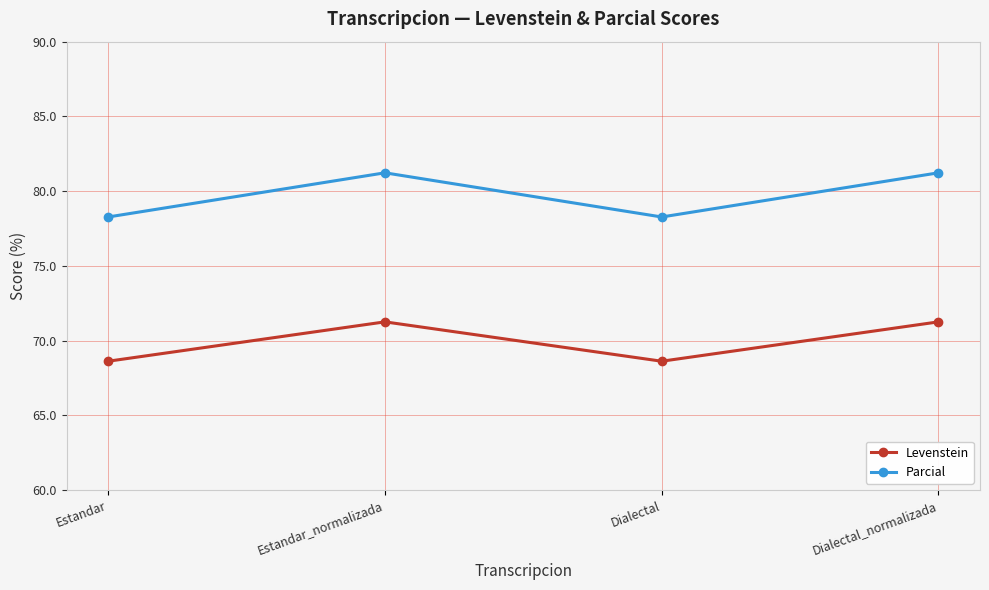

List the series in order of their overall mean, lowest first.

Levenstein, Parcial